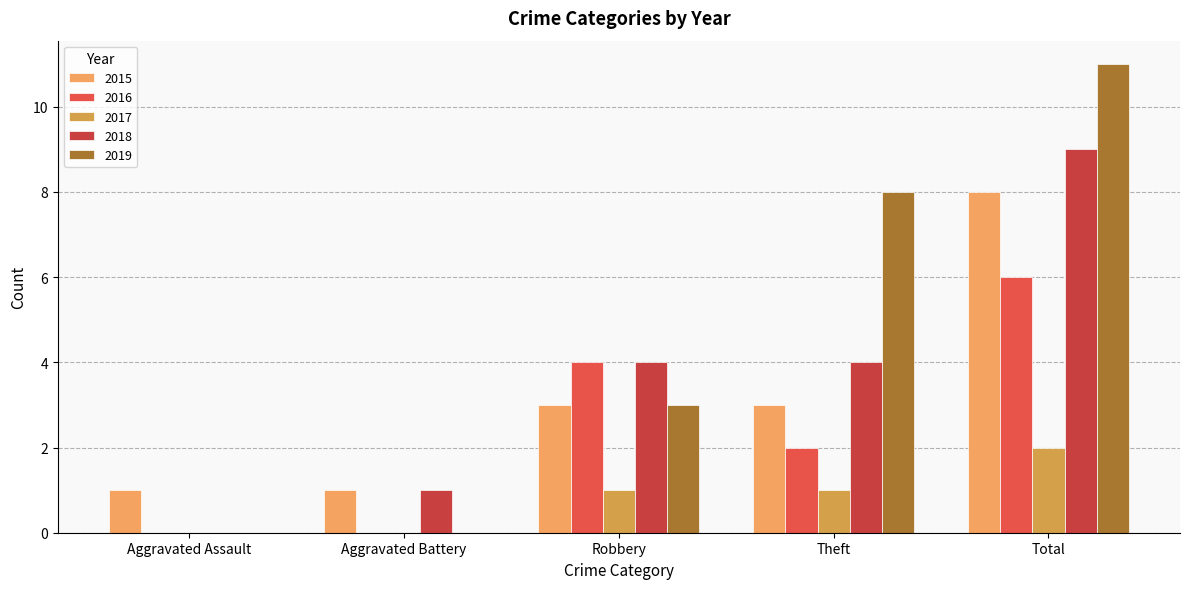

Rank the categories by 2016 value from highest to lowest.

Total, Robbery, Theft, Aggravated Assault, Aggravated Battery